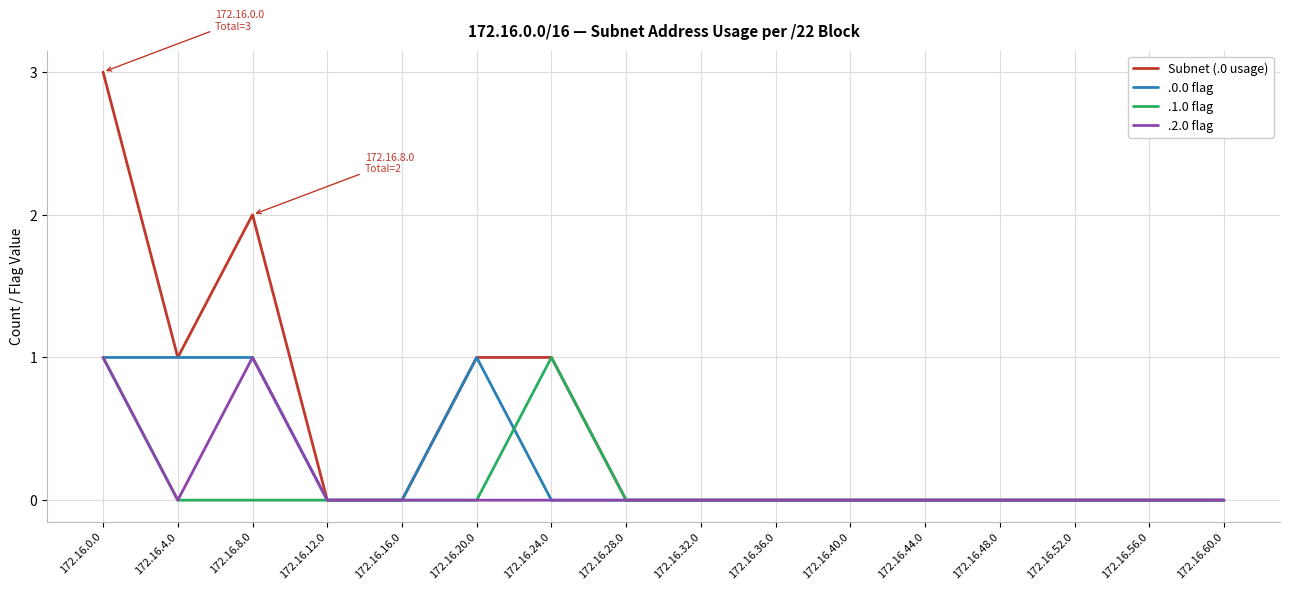

What position from the left is 172.16.36.0?

10